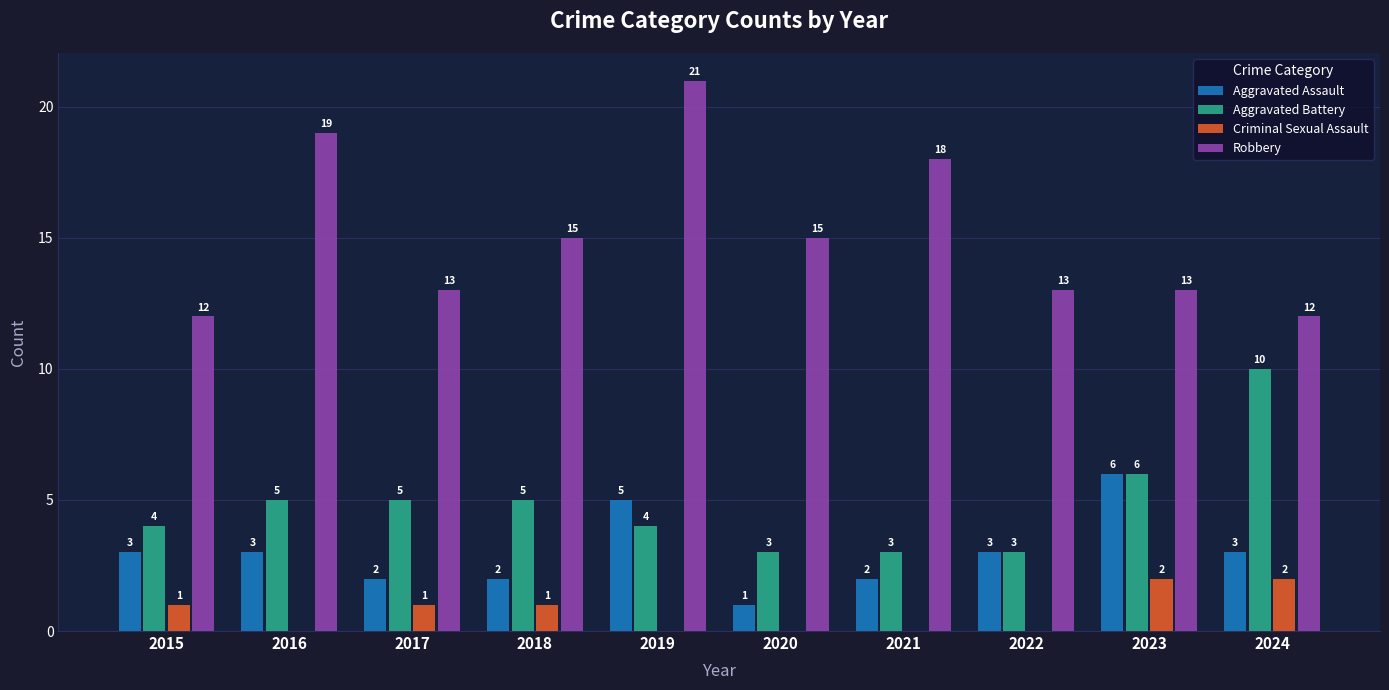

How many series are shown in this chart?

4